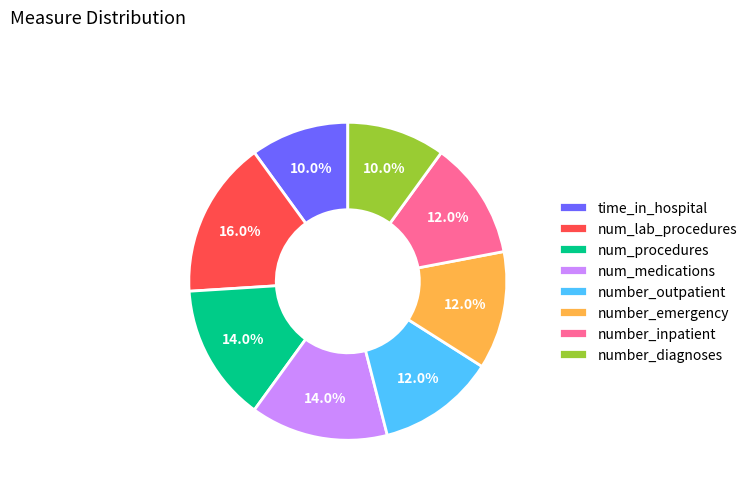

Is there any slice that represents more than half of the pie?

No